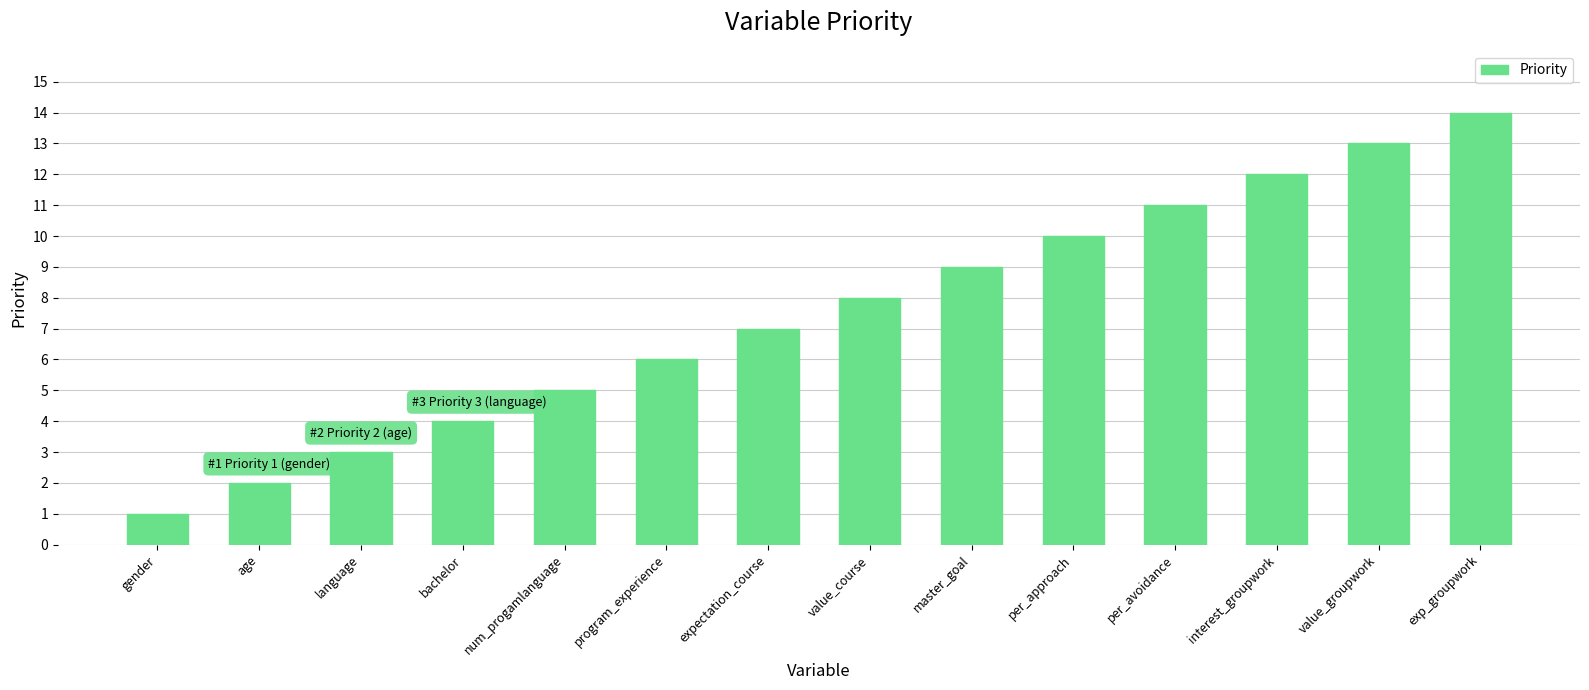

What position from the left is age?

2